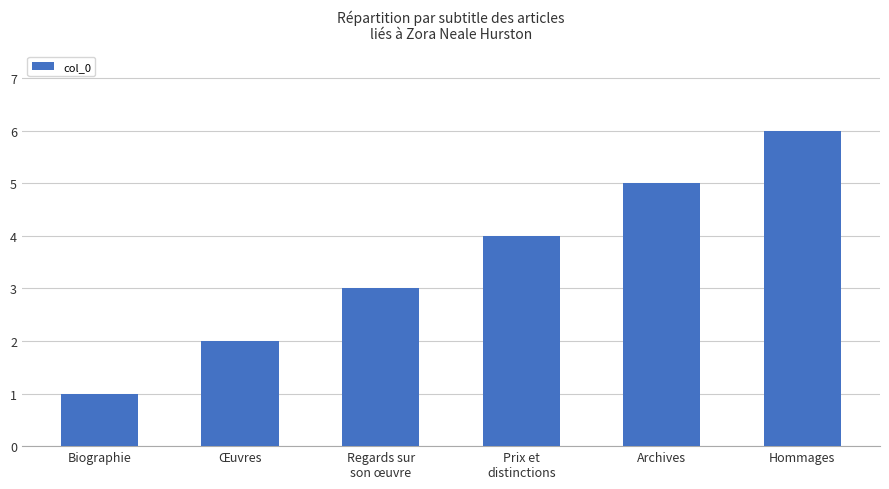

List the labels in order of value, smallest first.

Biographie, Œuvres, Regards sur
son œuvre, Prix et
distinctions, Archives, Hommages